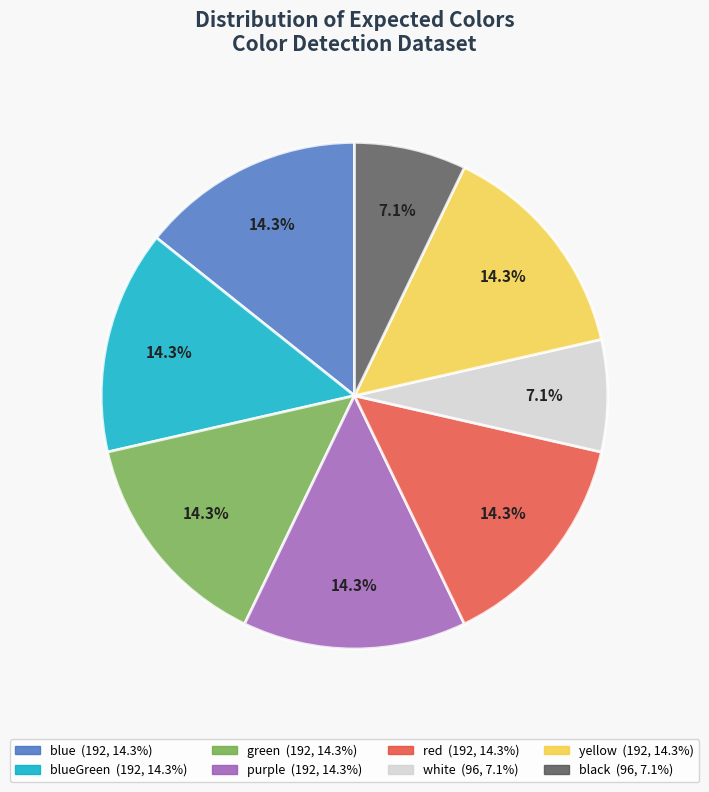

Is there a majority slice in this chart?

No